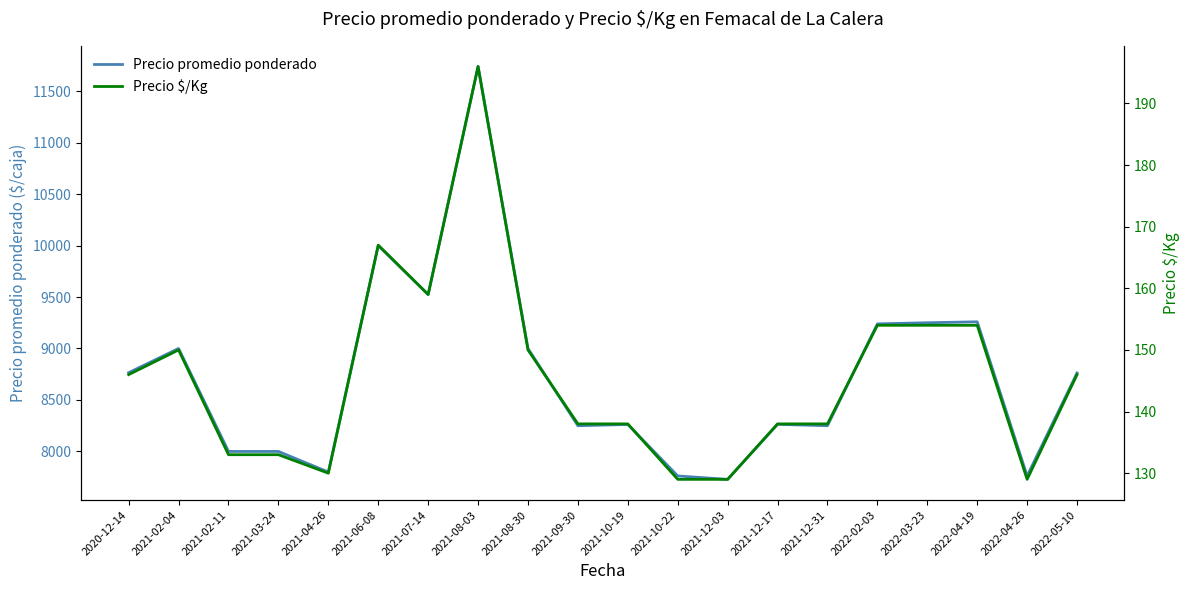

What is the lowest value of the Precio promedio ponderado series?

7729